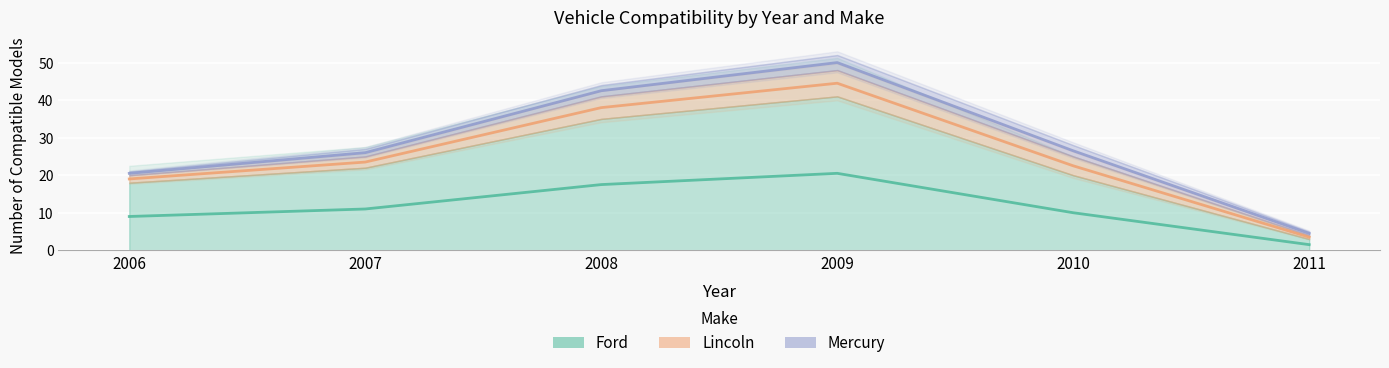

Which series has the largest range (max minus min)?

Ford